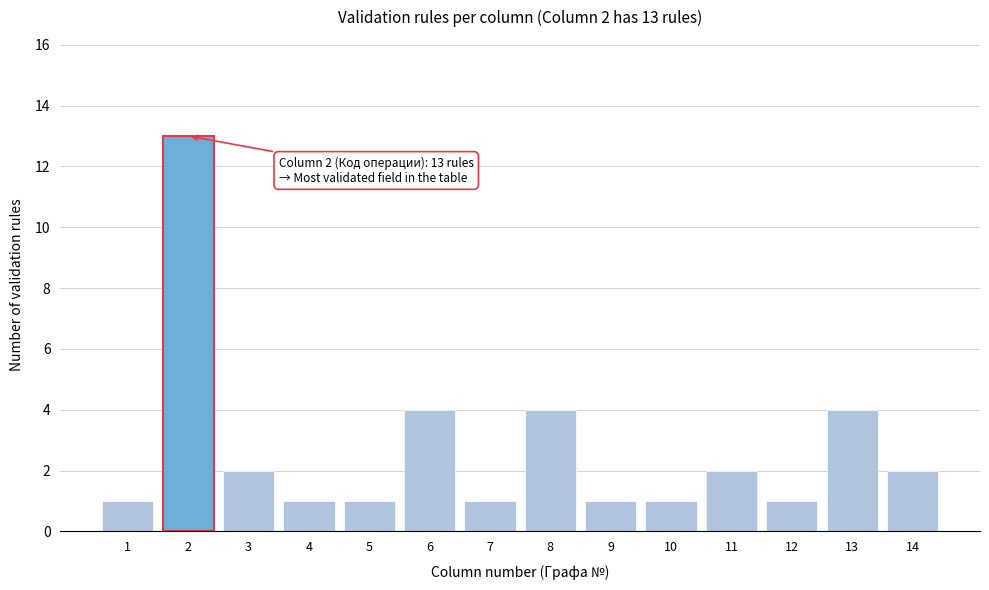

Reading left to right, list all the values displayed in this chart.

1=1	2=13	3=2	4=1	5=1	6=4	7=1	8=4	9=1	10=1	11=2	12=1	13=4	14=2